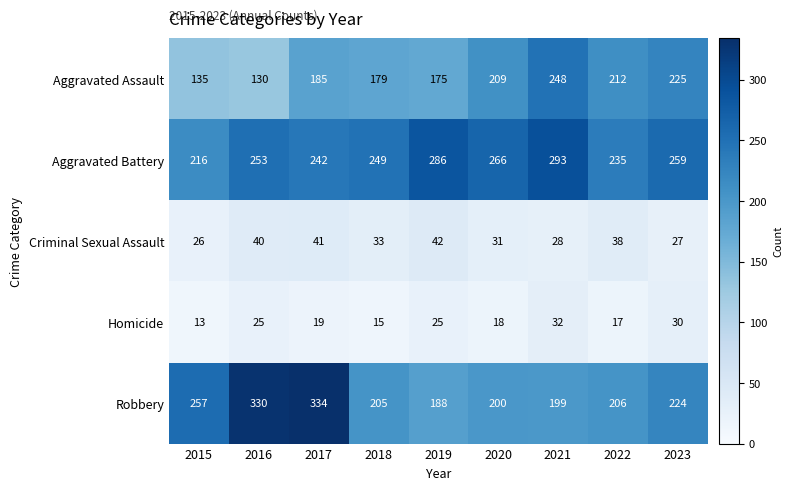

Which series has the largest range (max minus min)?

Robbery